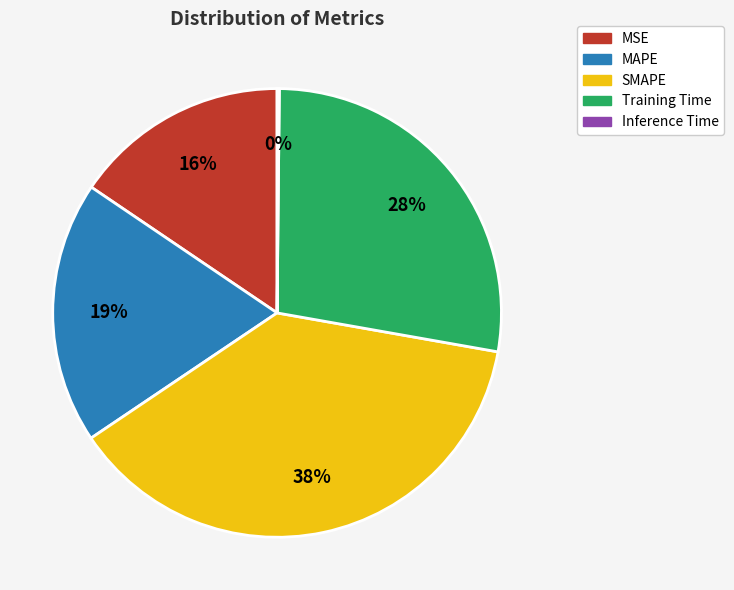

True or false: MSE accounts for 16% of the total.

True